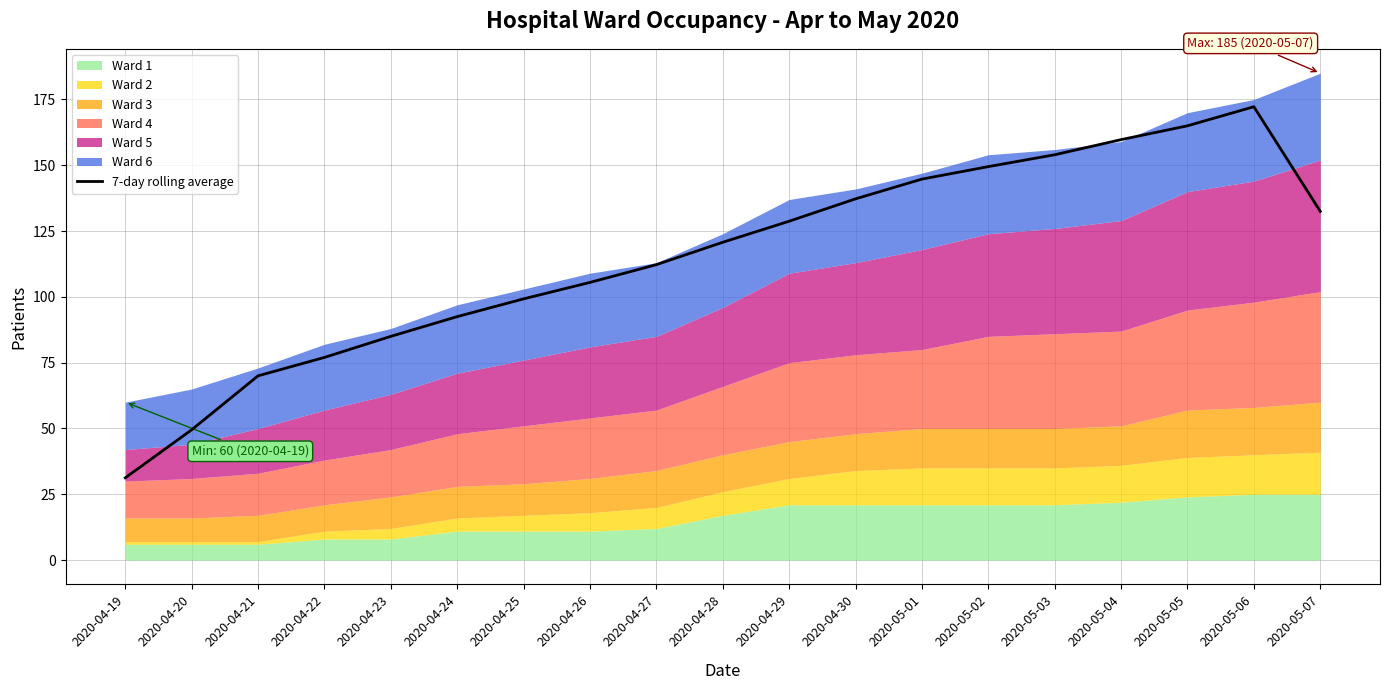

How many lines are shown in the chart?

1